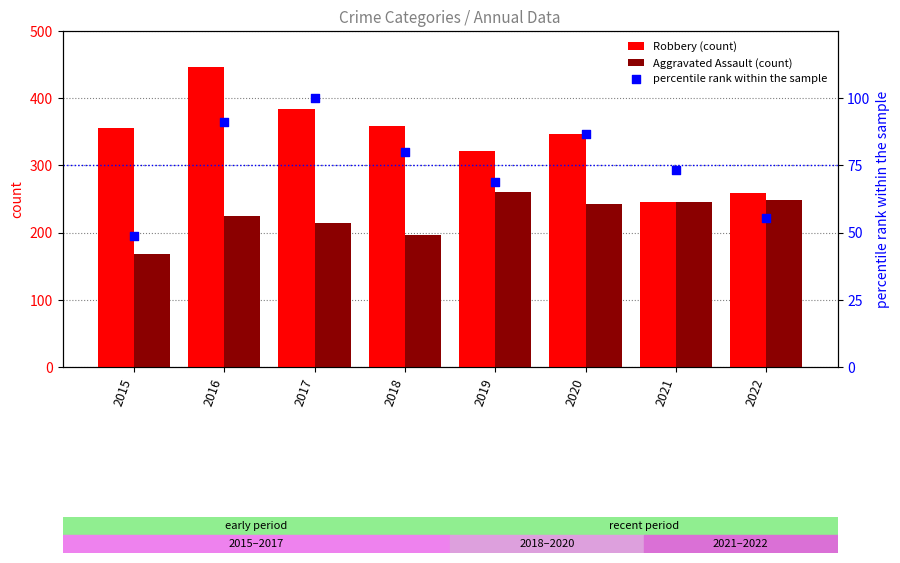

At how many categories does at least one series exceed 337?

5